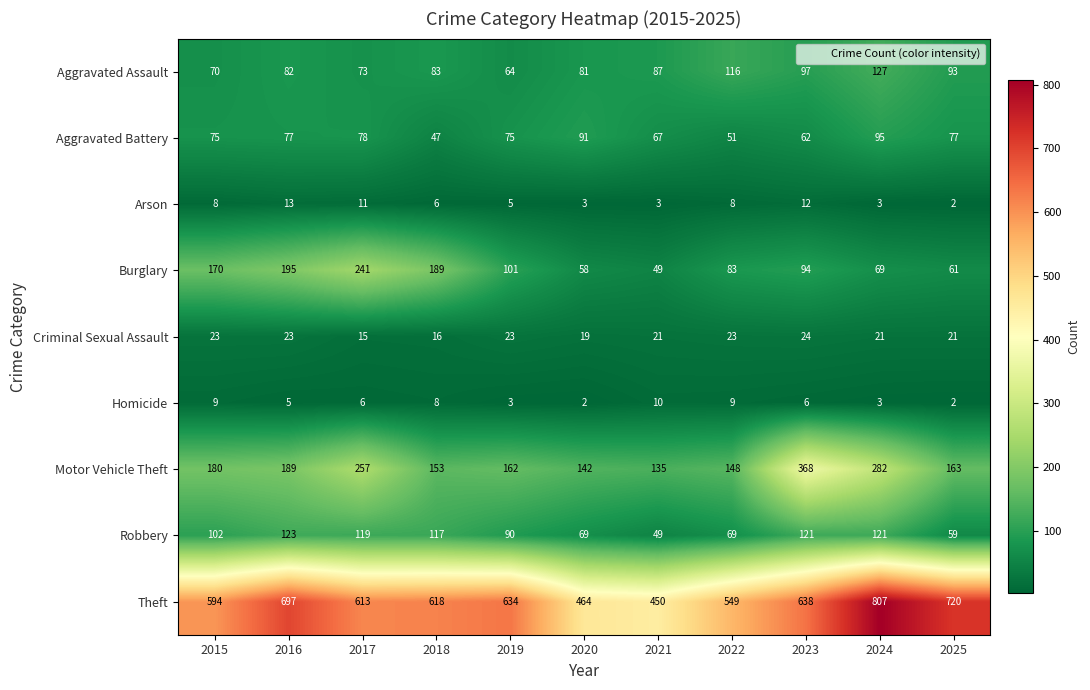

Which series has the largest range (max minus min)?

Theft